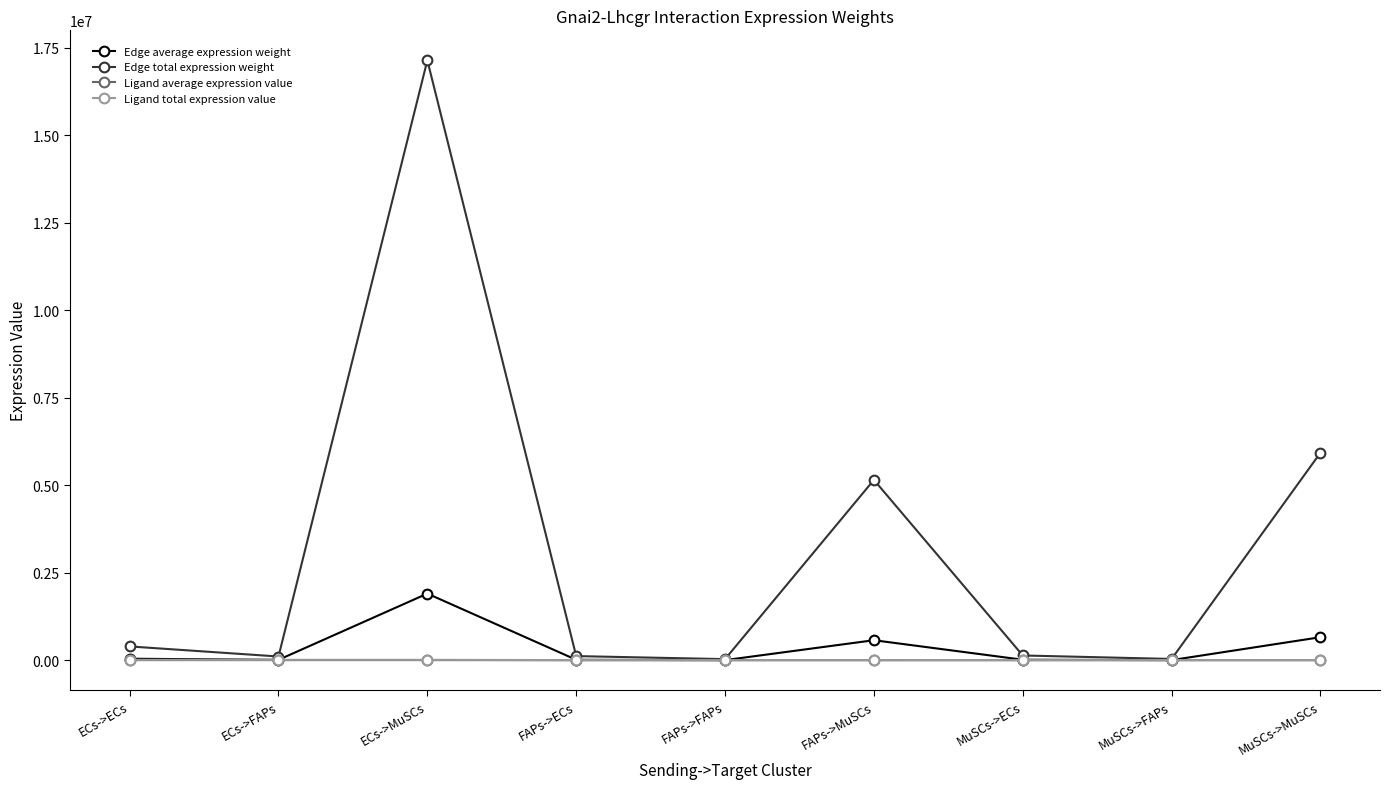

What is the average value of the Ligand total expression value series?

6835.2